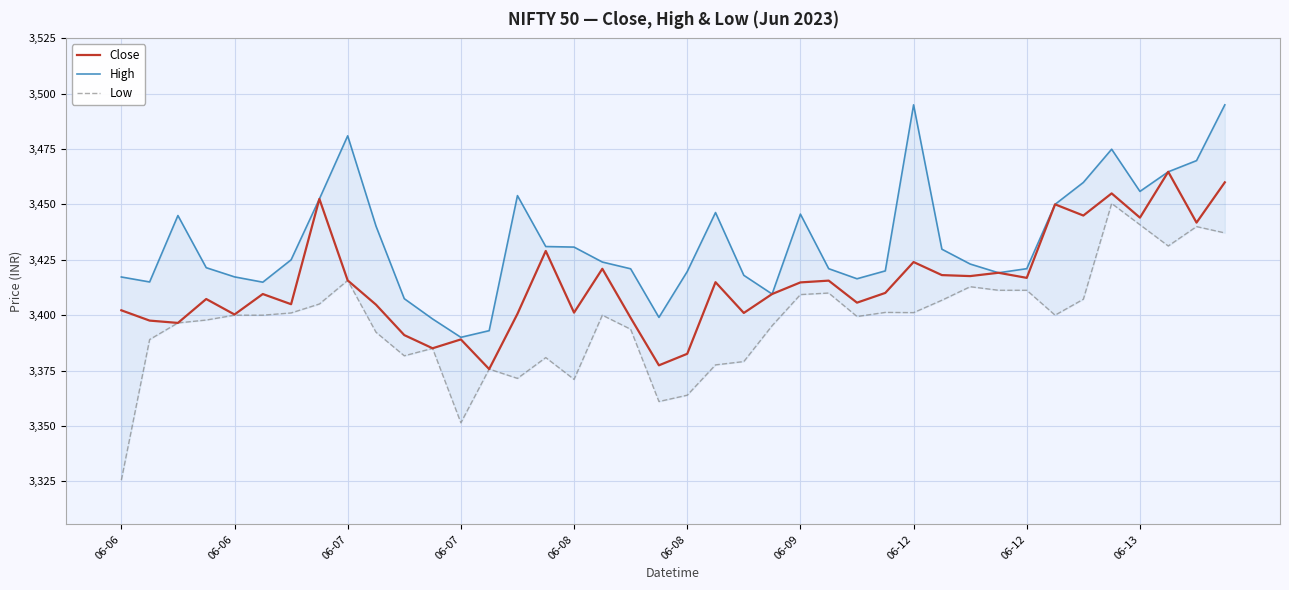

What is the total value across all series at 23?

10214.4